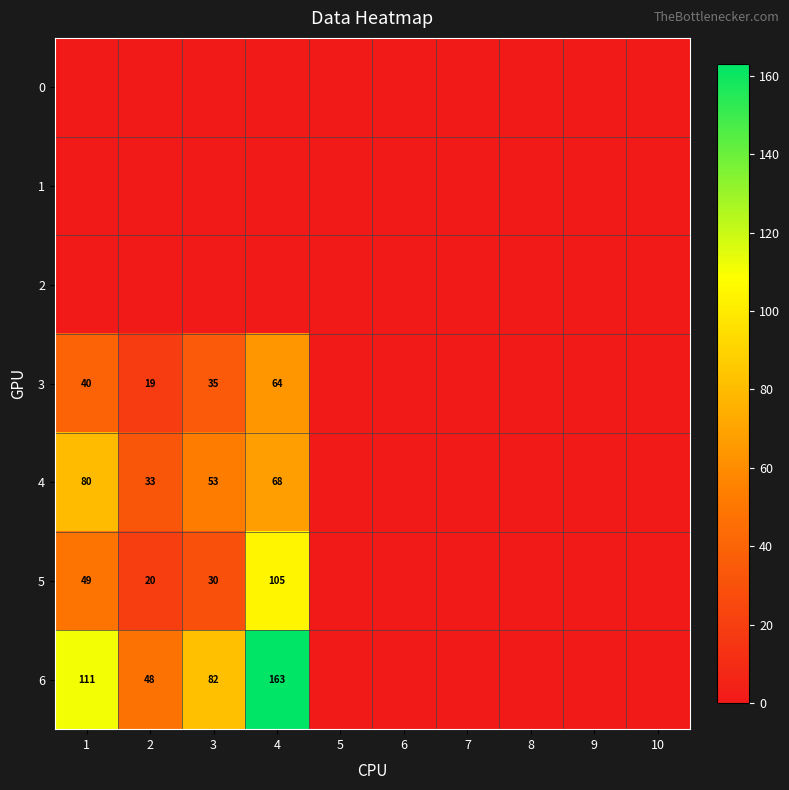

The 3 series shows 20 at 1. True or false?

False